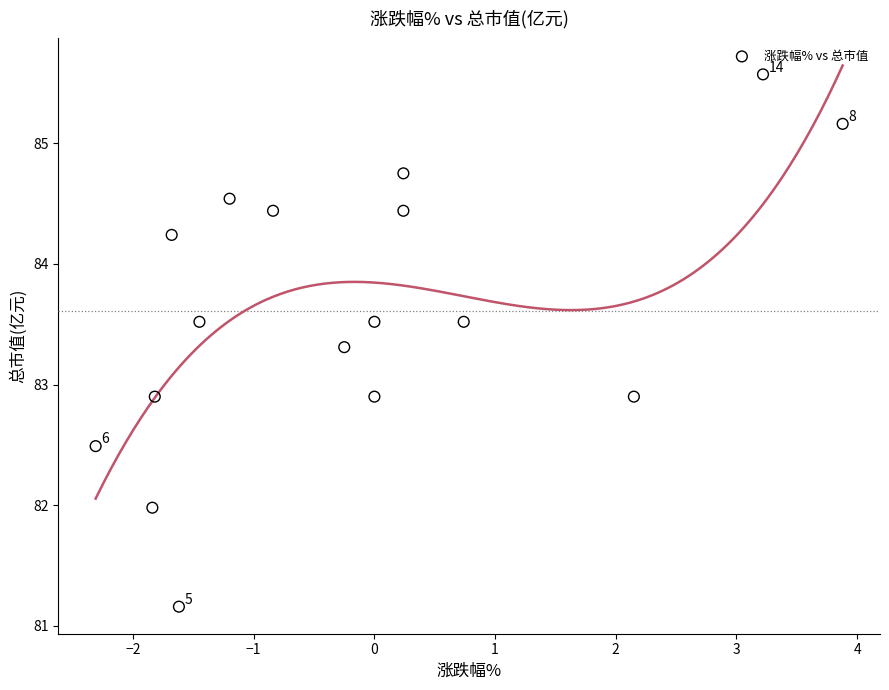

What is the range of X values (max minus min)?

6.2